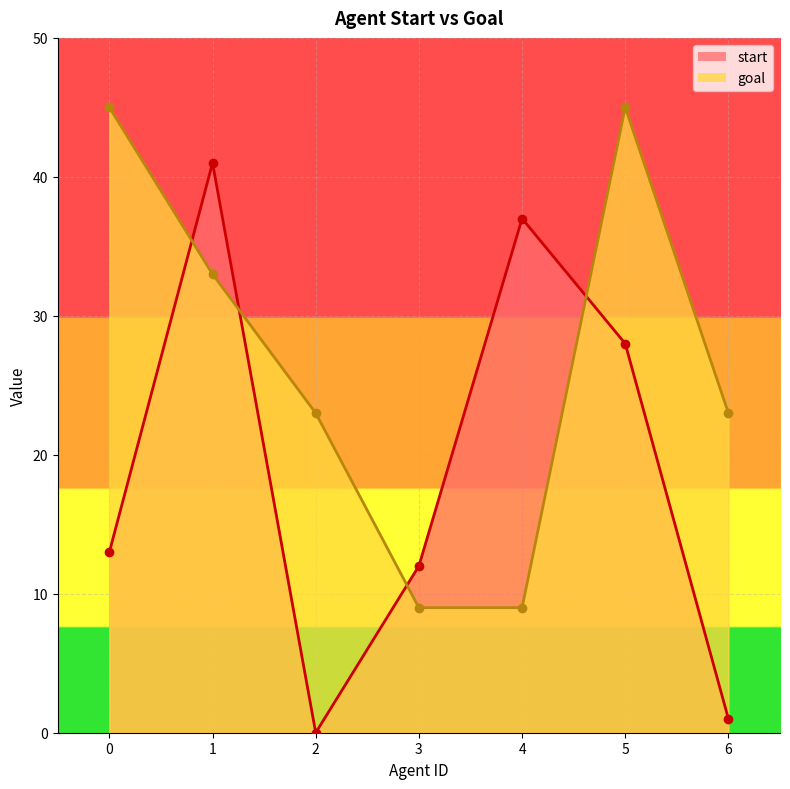

At which category is the sum across all series the highest?

1